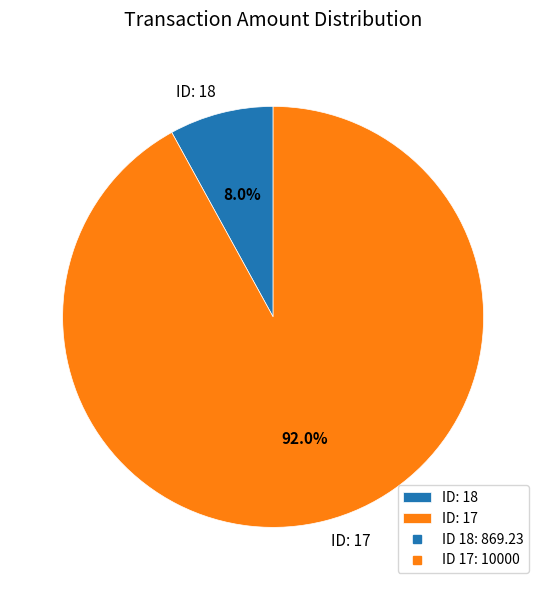

What is the total percentage of ID: 18 and ID: 17?

100.0%